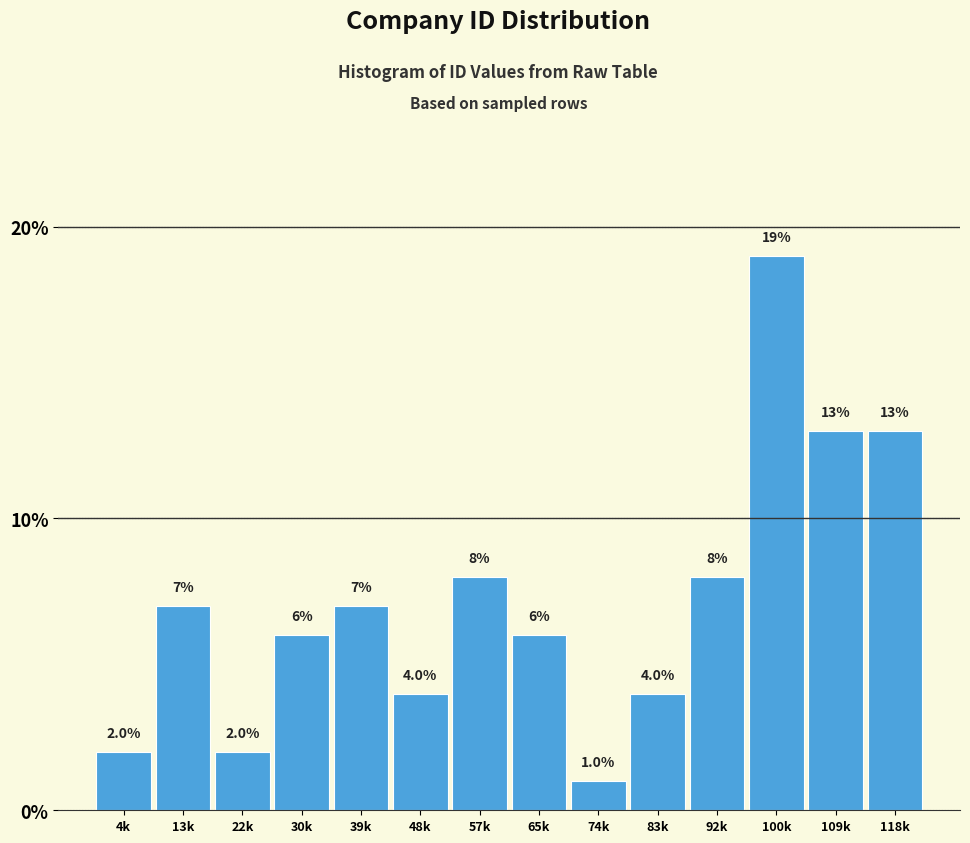

Reading left to right, list all the values displayed in this chart.

2.0	7.0	2.0	6.0	7.0	4.0	8.0	6.0	1.0	4.0	8.0	19.0	13.0	13.0